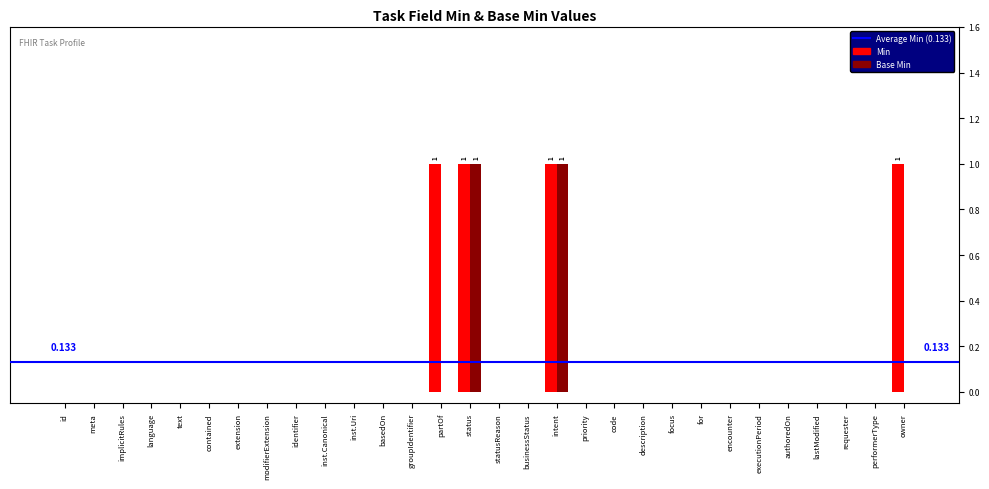

Which series changed the most between text and owner?

Min